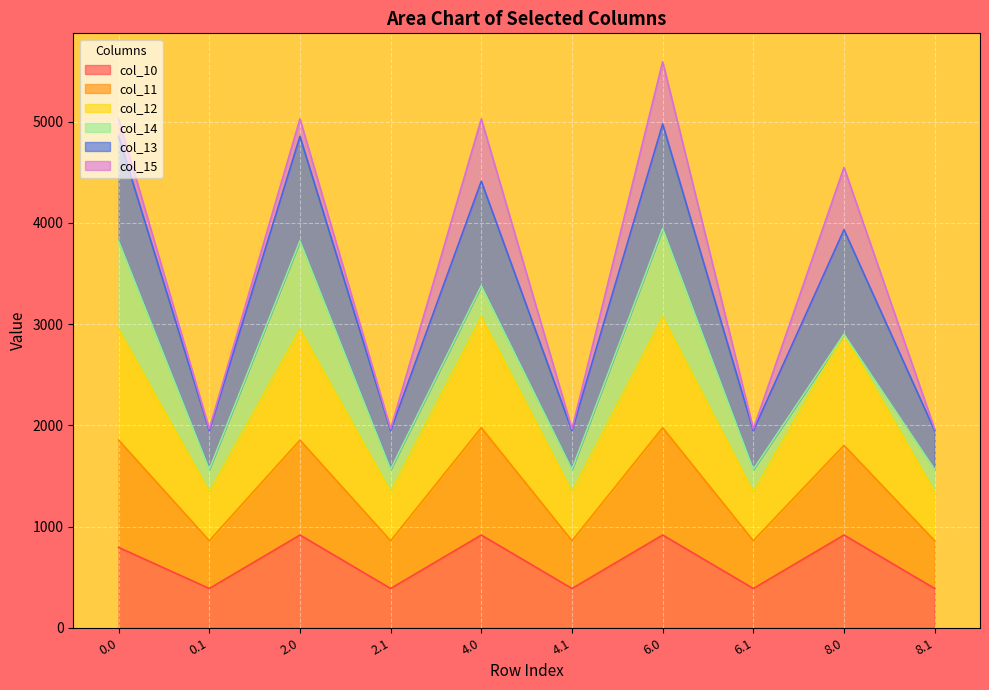

The col_11 series shows 3059.7 at 0.0. True or false?

False